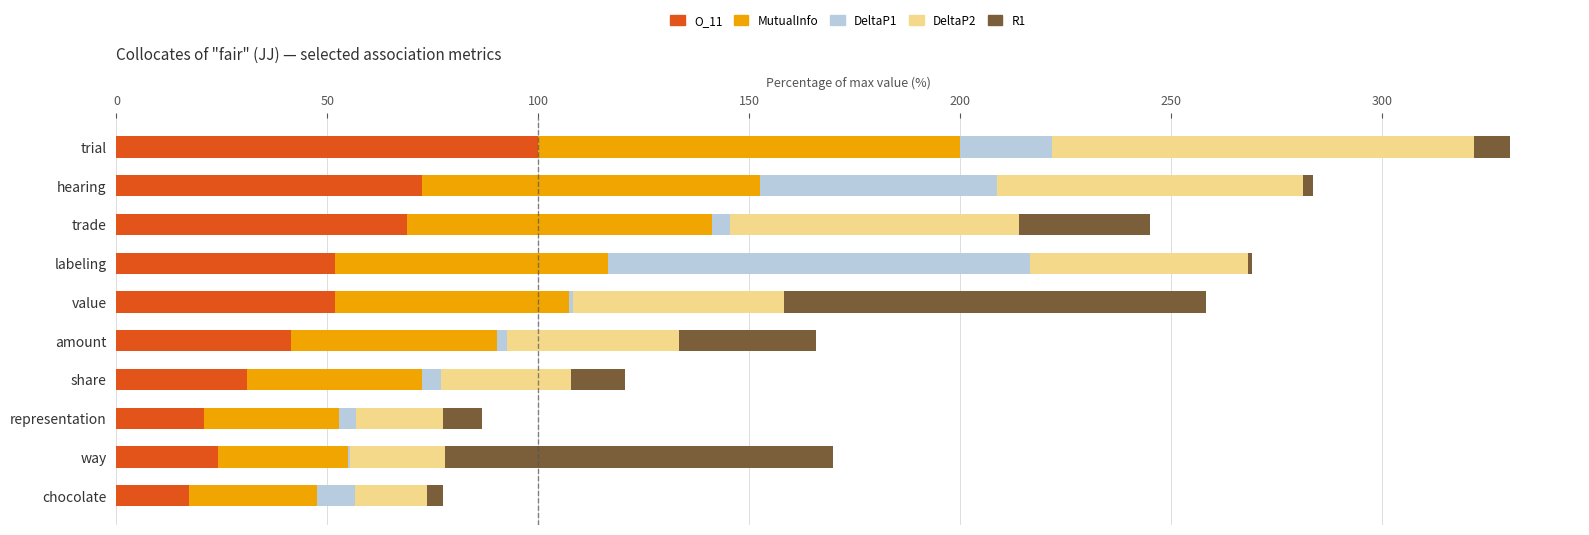

At which category is the sum across all series the highest?

trial